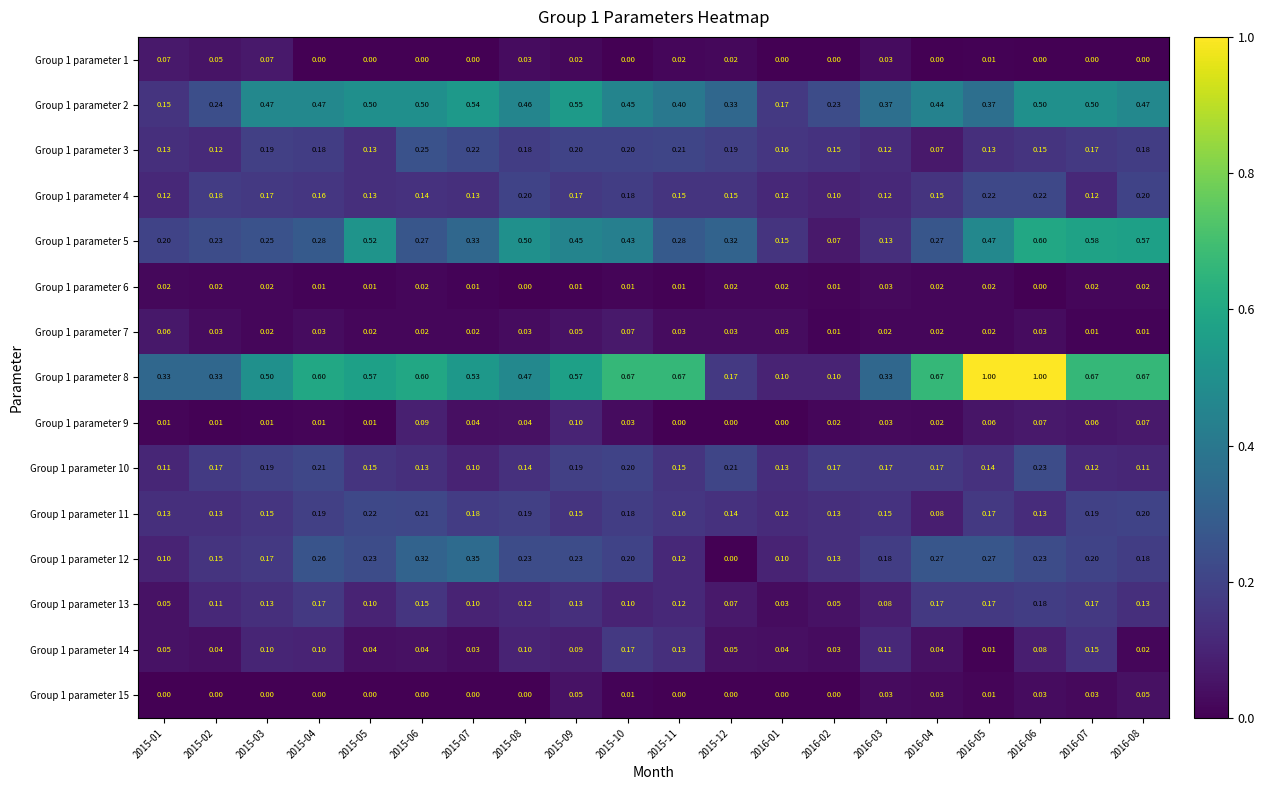

Which series has the largest range (max minus min)?

Group 1 parameter 8